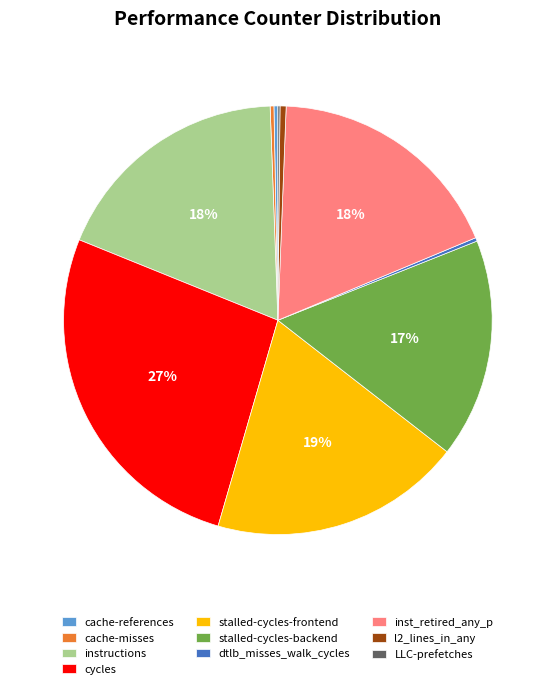

Is there any slice that represents more than half of the pie?

No